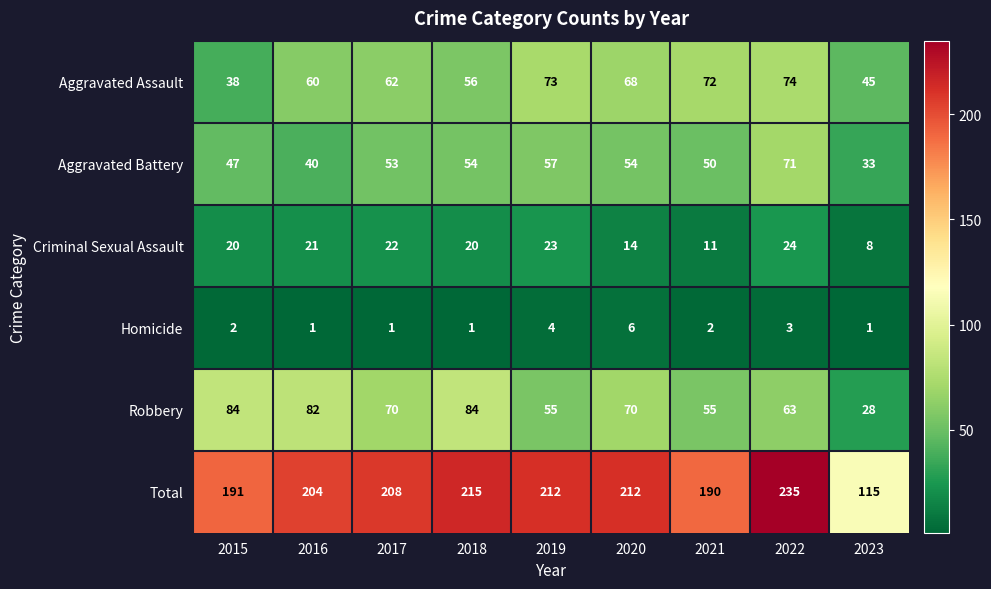

Which category has the lowest value in the Criminal Sexual Assault series?

2023